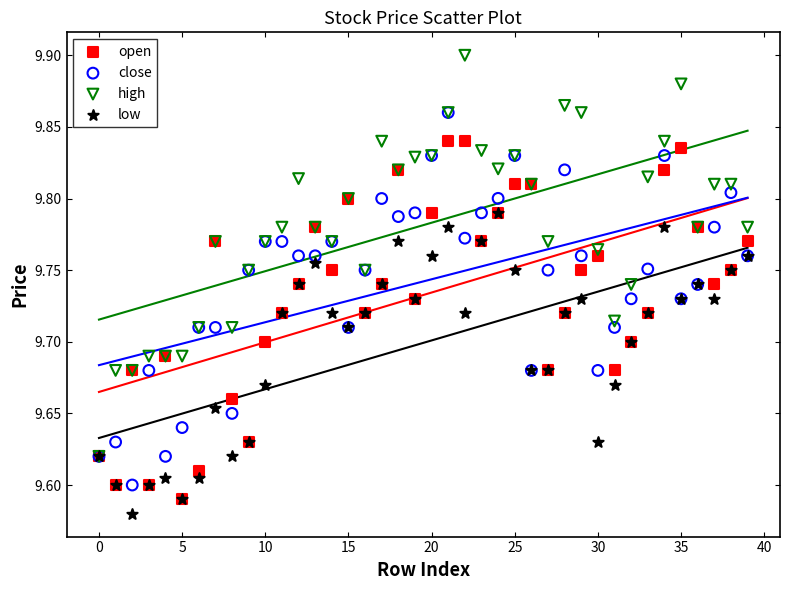

Which series reaches the maximum Y coordinate?

high